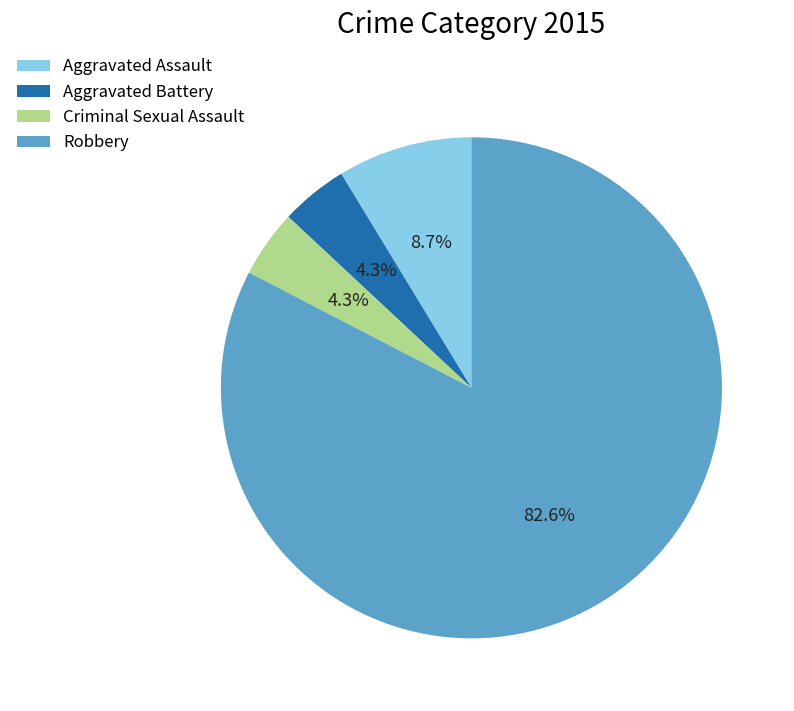

Count the number of slices in the pie.

4